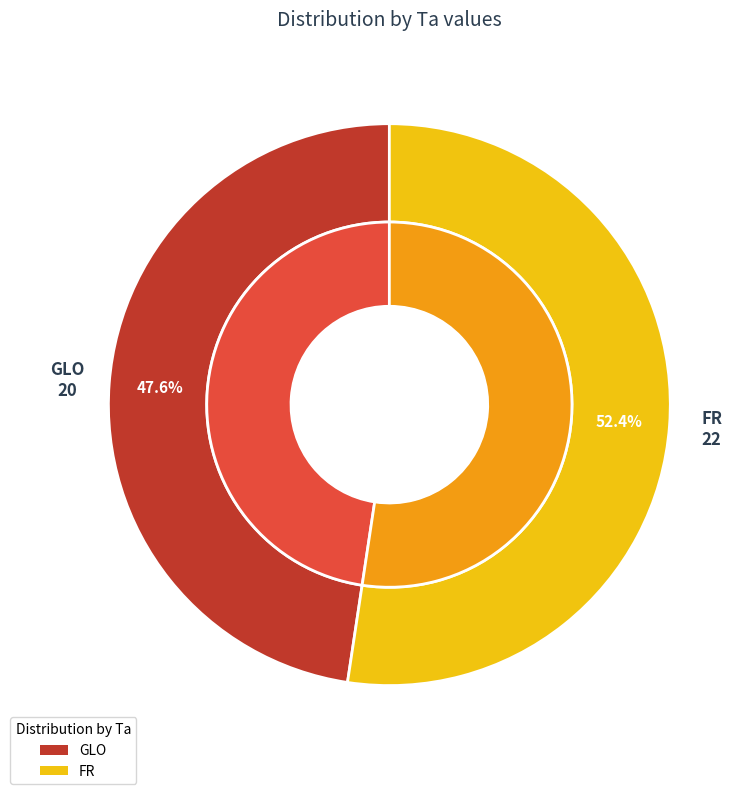

Is it true that GLO is 48% of the pie?

True